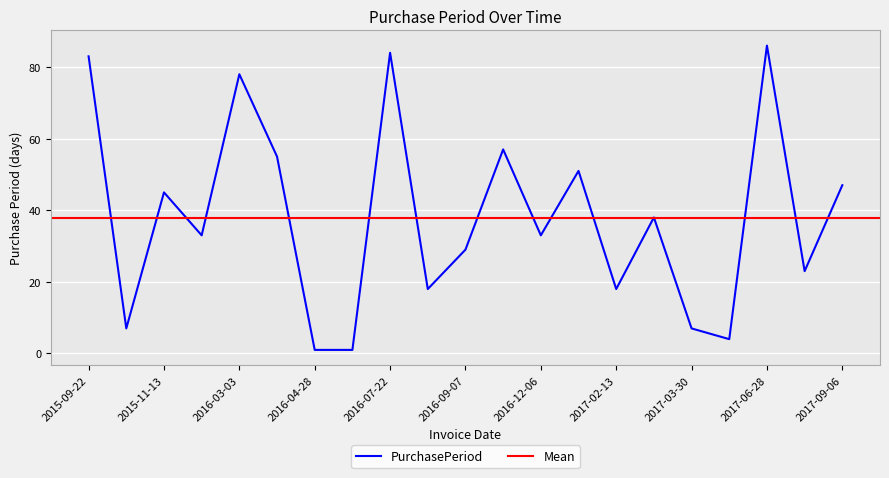

Where is the data nearest to the value 43?

2015-11-13